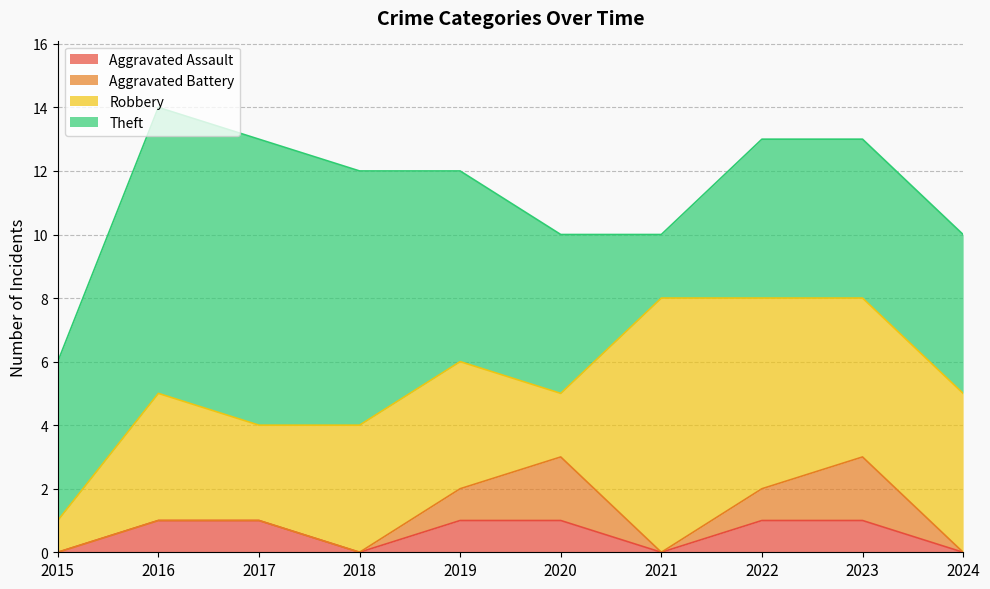

At how many categories does at least one series exceed 7?

4